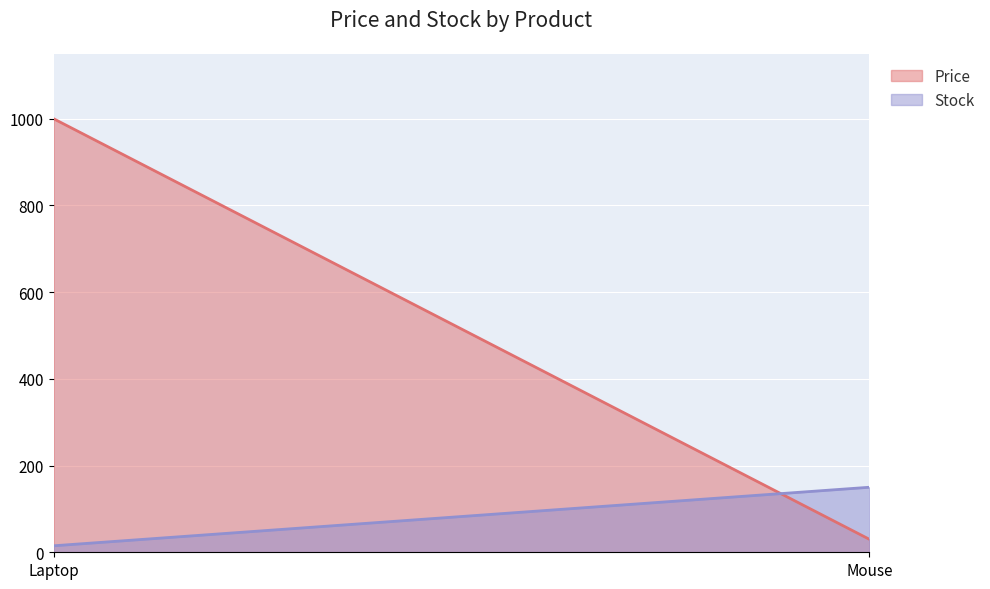

What is the average value of the Price series?

515.0